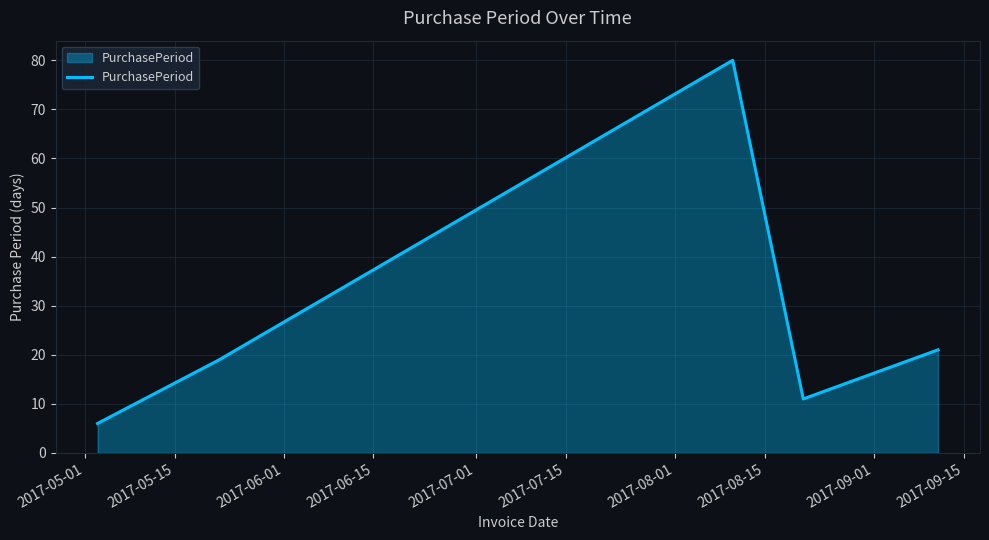

Does the chart have visible grid lines?

Yes